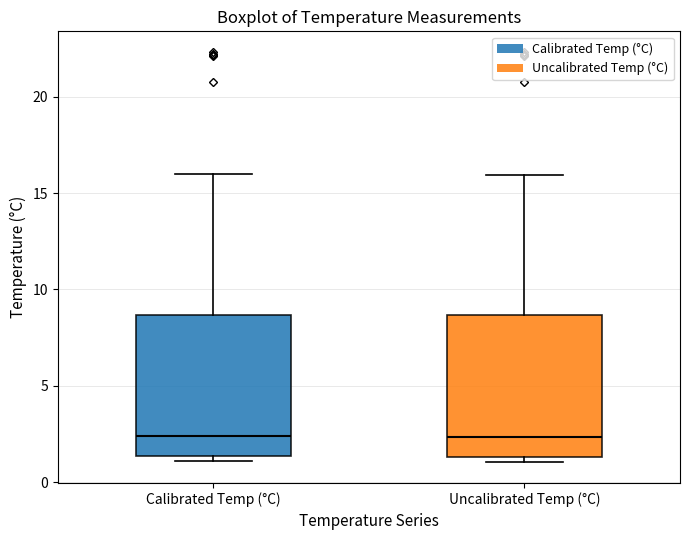

Where does the median line of the box for Calibrated Temp (°C) sit on the y-axis? The values are not printed on the chart, so give them approximately, as read against the axis.

2.5